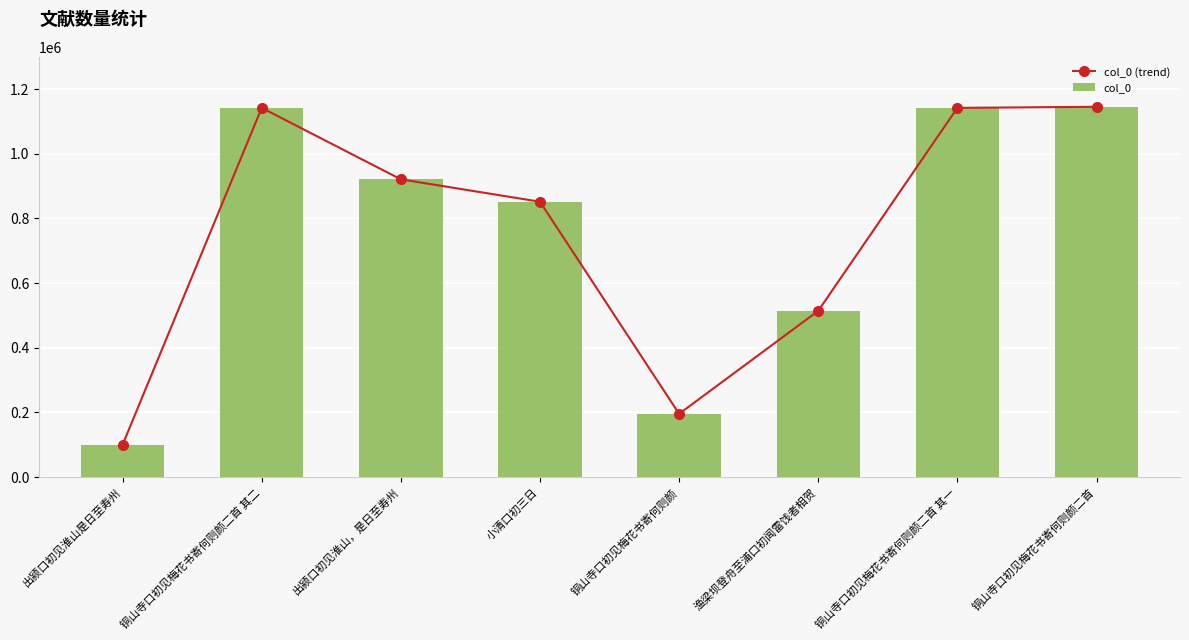

How many groups of bars are there?

8